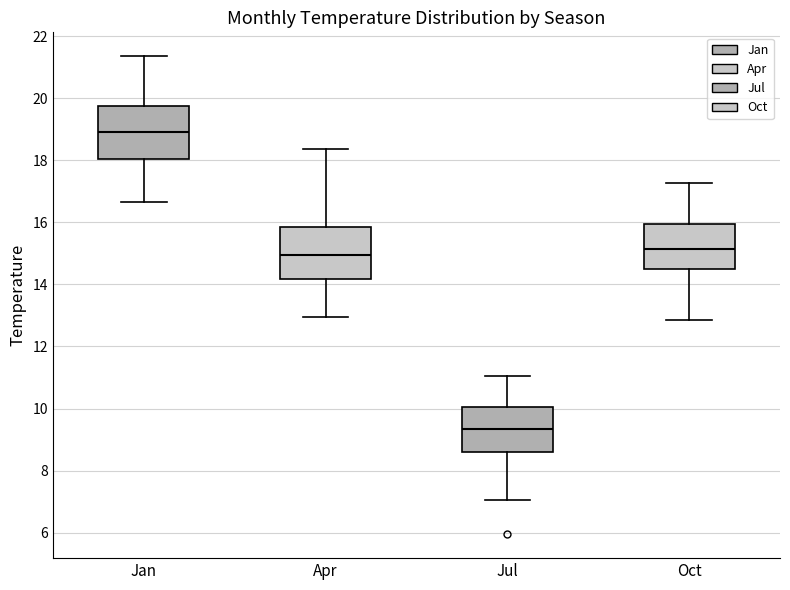

Reading left to right, read every box against the y-axis: the position of its median line, the range the box covers, and the ends of its whiskers. The values are not printed on the chart, so give them approximately, as read against the axis.

Jan: median 19.0, box 18.0 to 19.8, whiskers 16.6 to 21.4
Apr: median 15.0, box 14.2 to 15.8, whiskers 13.0 to 18.4
Jul: median 9.4, box 8.6 to 10.0, whiskers 7.0 to 11.0
Oct: median 15.2, box 14.4 to 16.0, whiskers 12.8 to 17.2